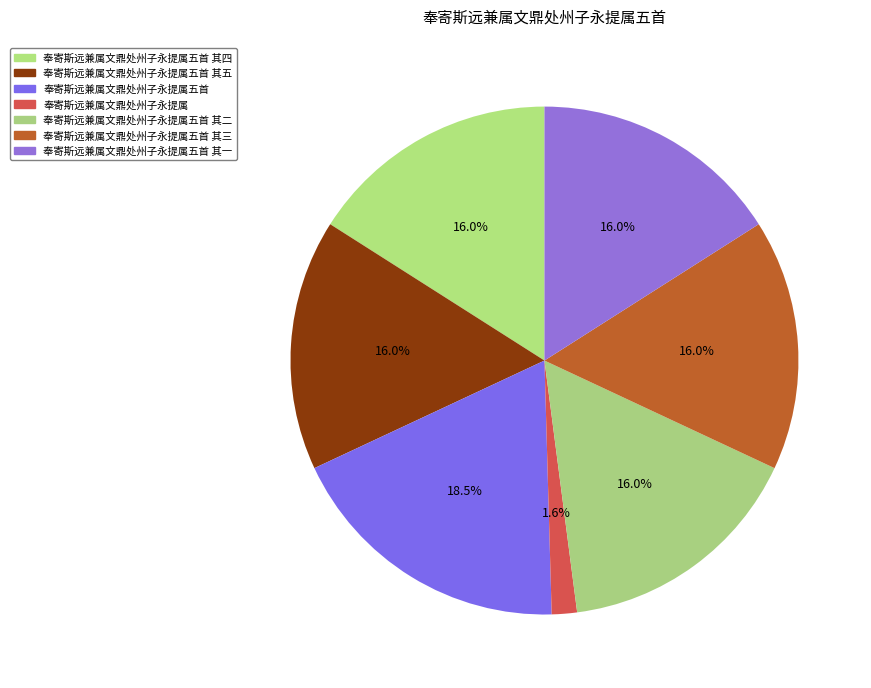

Between 奉寄斯远兼属文鼎处州子永提属五首 其一 and 奉寄斯远兼属文鼎处州子永提属五首 其四, which is larger?

奉寄斯远兼属文鼎处州子永提属五首 其一